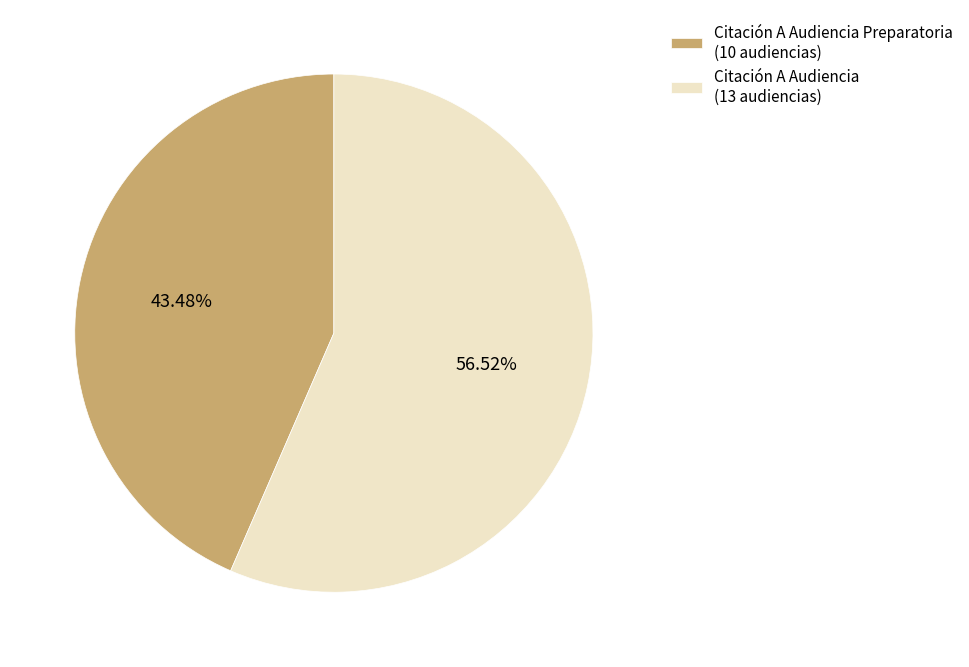

Between Citación A Audiencia Preparatoria (10 audiencias) and Citación A Audiencia (13 audiencias), which is larger?

Citación A Audiencia (13 audiencias)